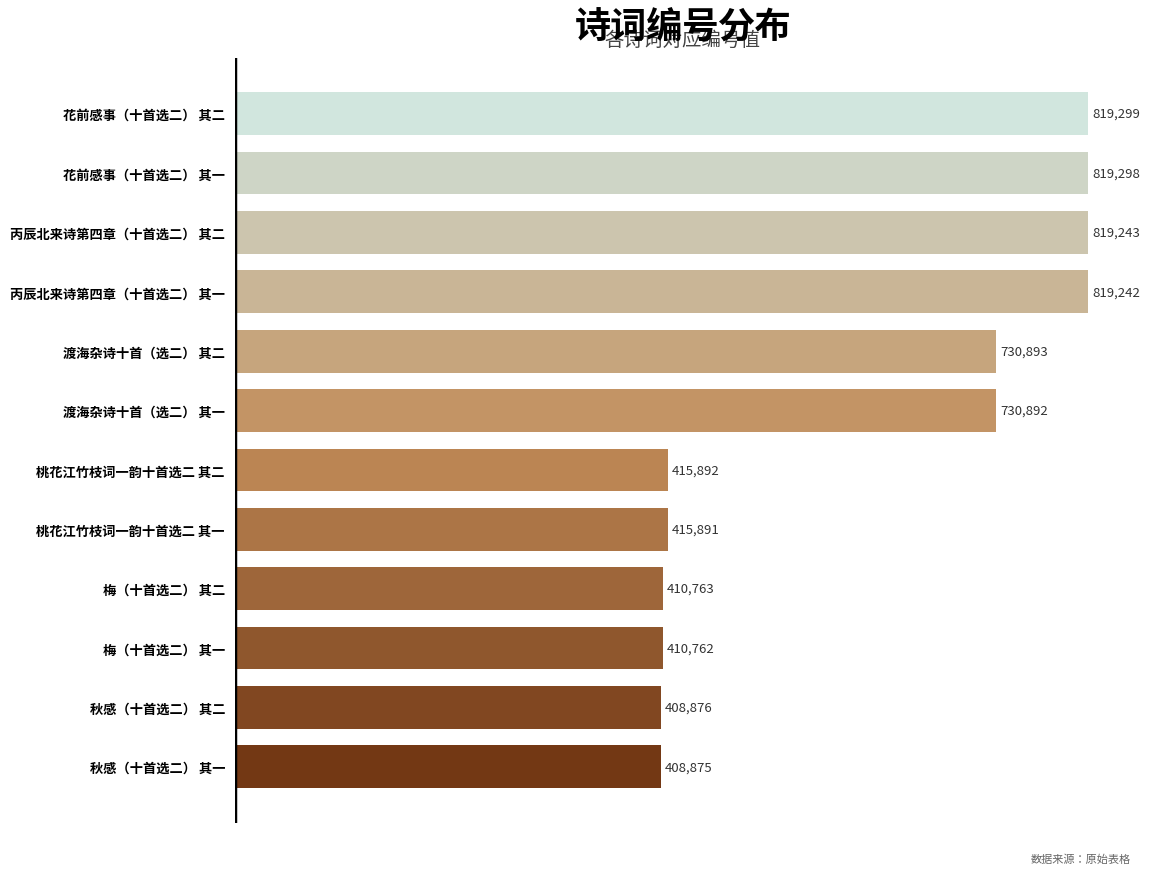

Reading bottom to top, transcribe all the data shown in this chart.

408875	408876	410762	410763	415891	415892	730892	730893	819242	819243	819298	819299